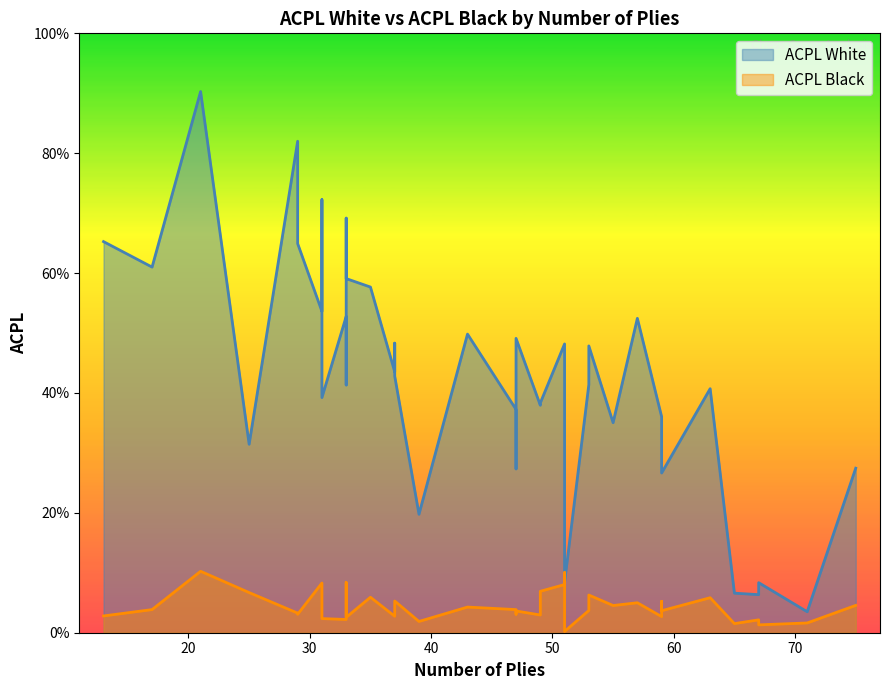

Rank the series at 47 from highest to lowest value.

ACPL White, ACPL Black